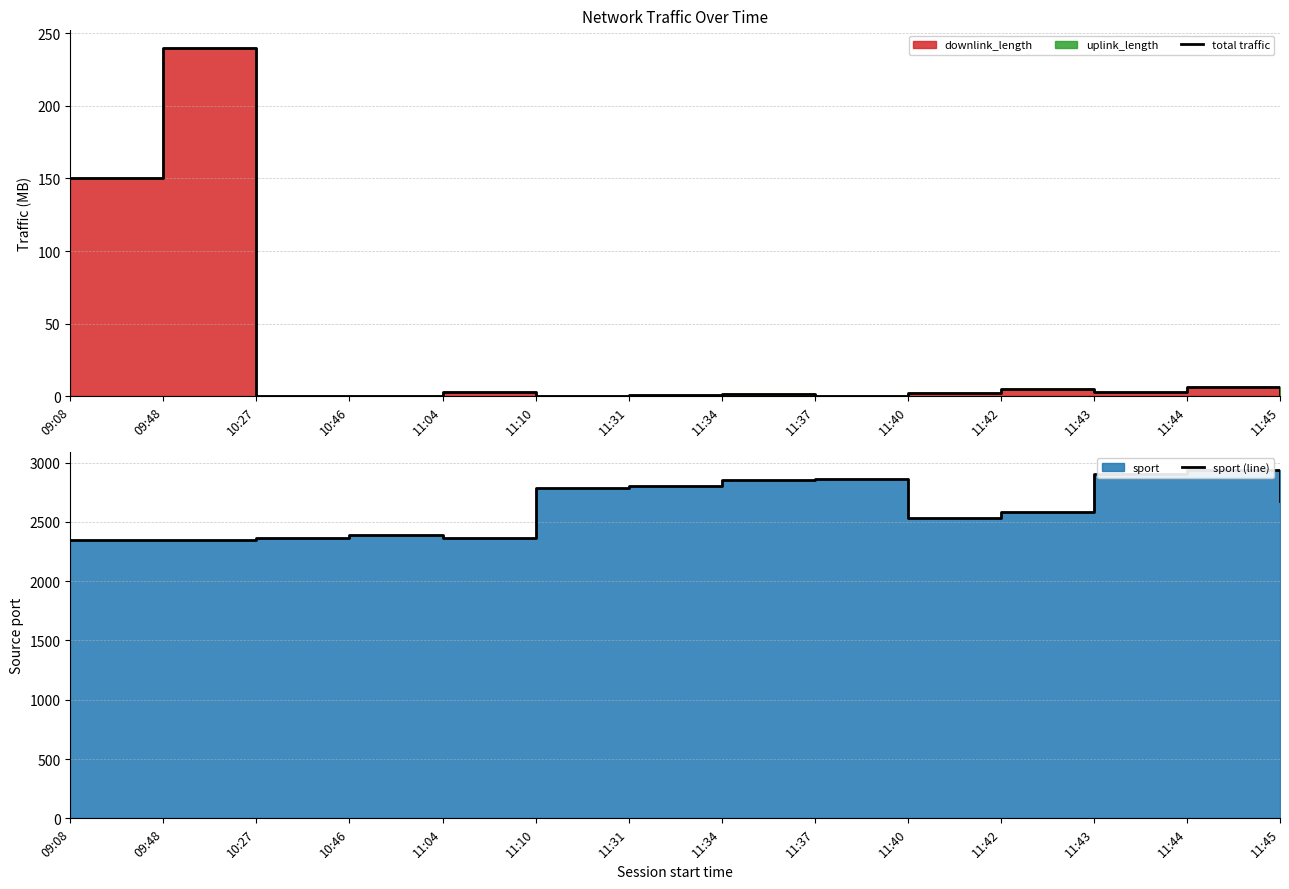

At which label does sport (line) reach its minimum?

09:08